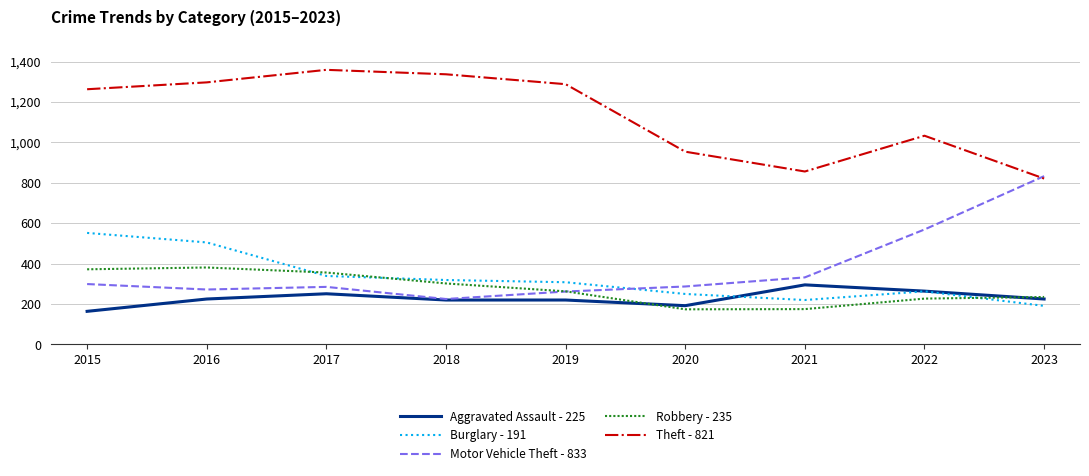

What value does the Motor Vehicle Theft - 833 series have at 2015, to the nearest 10?

300